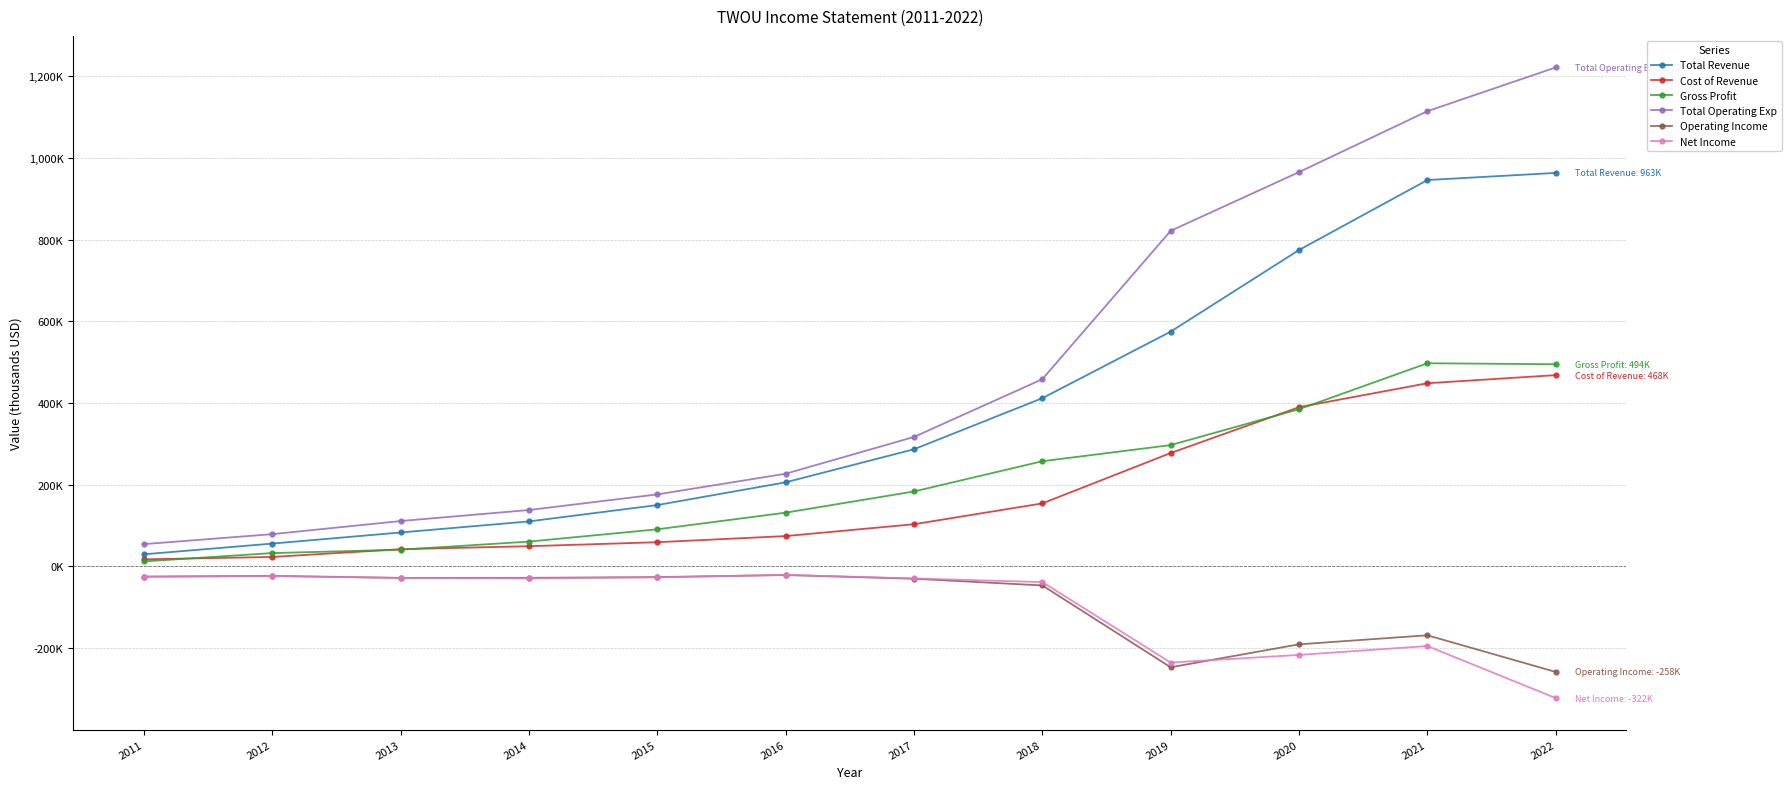

Reading left to right, list all the values displayed in this chart.

Total Revenue: 2011=29700	2012=55900	2013=83100	2014=110200	2015=150200	2016=205900	2017=286800	2018=411800	2019=574700	2020=774500	2021=945700	2022=963100
Cost of Revenue: 2011=17400	2012=23200	2013=42200	2014=49500	2015=59300	2016=74300	2017=103300	2018=154300	2019=277600	2020=389800	2021=448400	2022=468200
Gross Profit: 2011=12300	2012=32700	2013=40900	2014=60800	2015=90900	2016=131600	2017=183500	2018=257500	2019=297000	2020=384800	2021=497300	2022=494900
Total Operating Exp: 2011=54600	2012=79000	2013=111100	2014=138100	2015=176300	2016=226900	2017=316900	2018=458300	2019=821400	2020=965100	2021=1114200	2022=1221300
Operating Income: 2011=-24900	2012=-23100	2013=-28000	2014=-27900	2015=-26100	2016=-21000	2017=-30100	2018=-46500	2019=-246800	2020=-190600	2021=-168500	2022=-258200
Net Income: 2011=-25200	2012=-23500	2013=-28300	2014=-29100	2015=-26700	2016=-20700	2017=-29400	2018=-38300	2019=-235200	2020=-216500	2021=-194800	2022=-322200